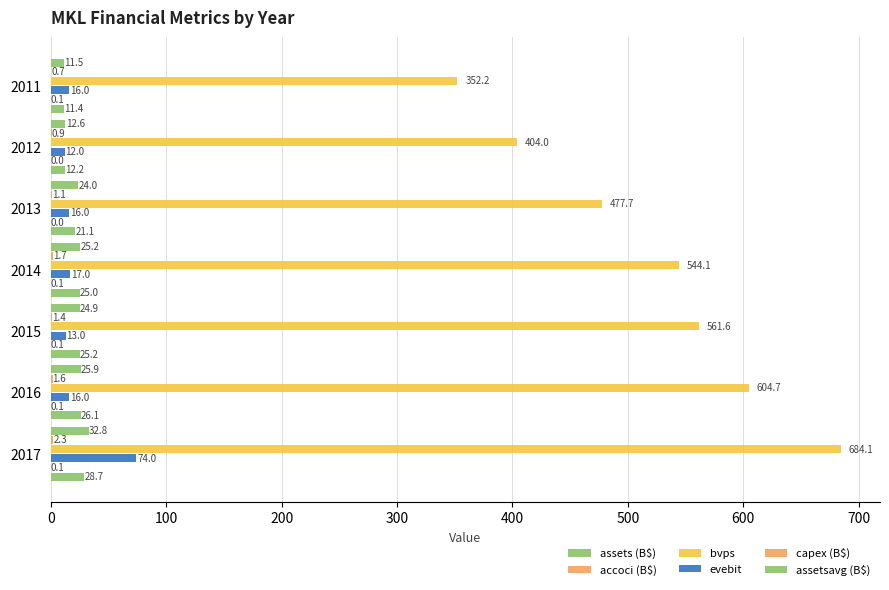

What is the greatest value displayed?

684.1